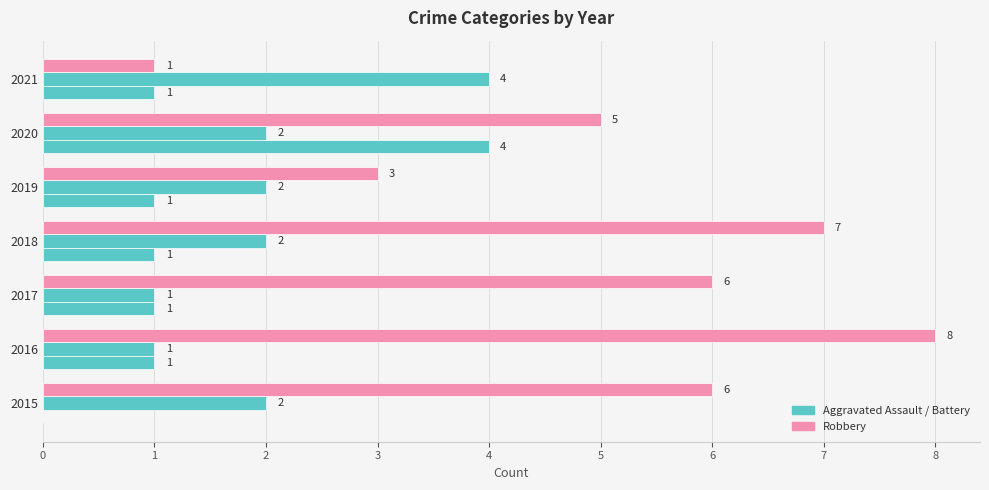

Count the number of categories in the chart.

7